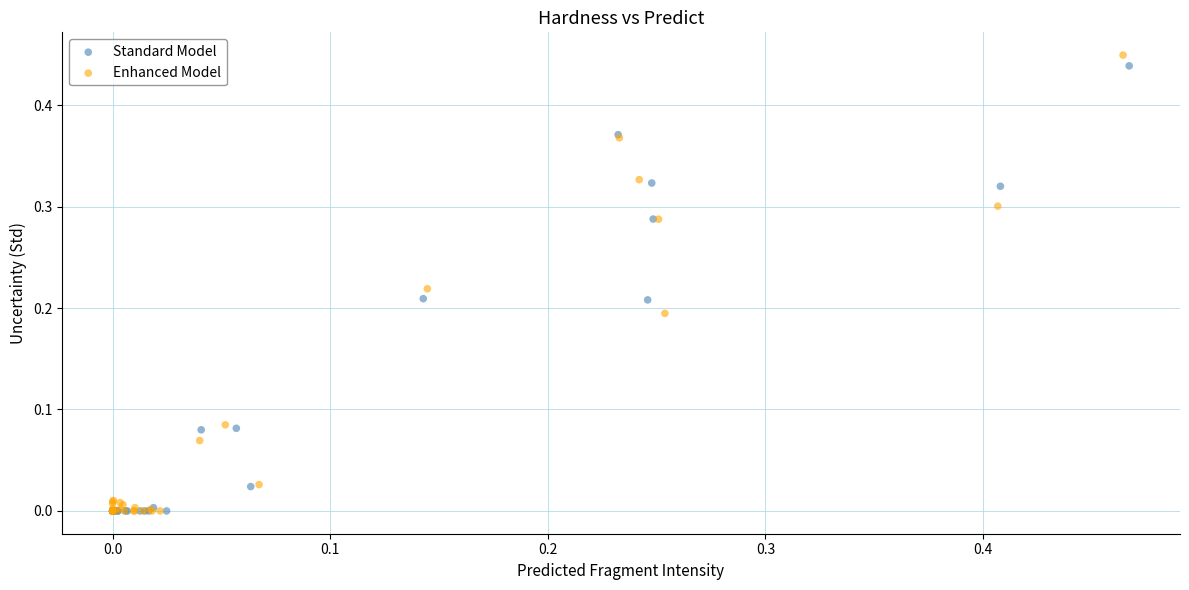

Which series contains the highest Y value?

Enhanced Model